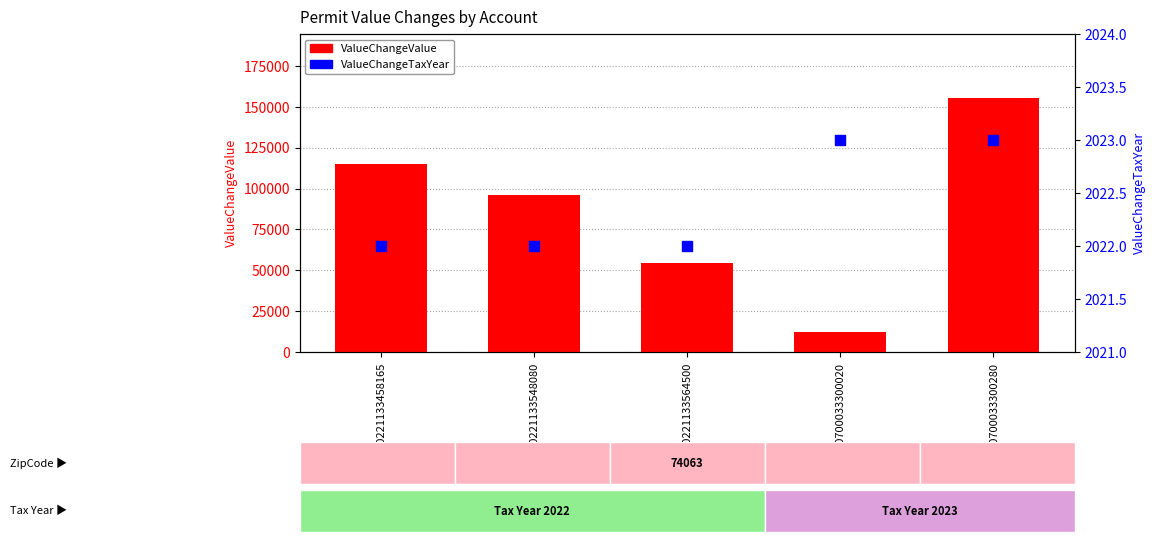

Which series reaches the minimum Y coordinate?

ValueChangeTaxYear